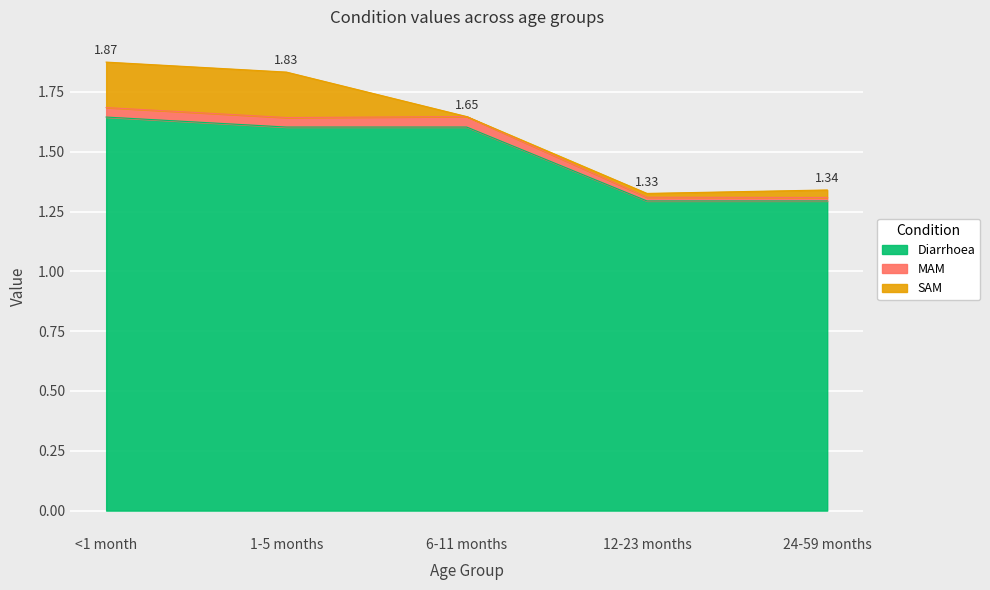

At which label does MAM reach its peak?

<1 month